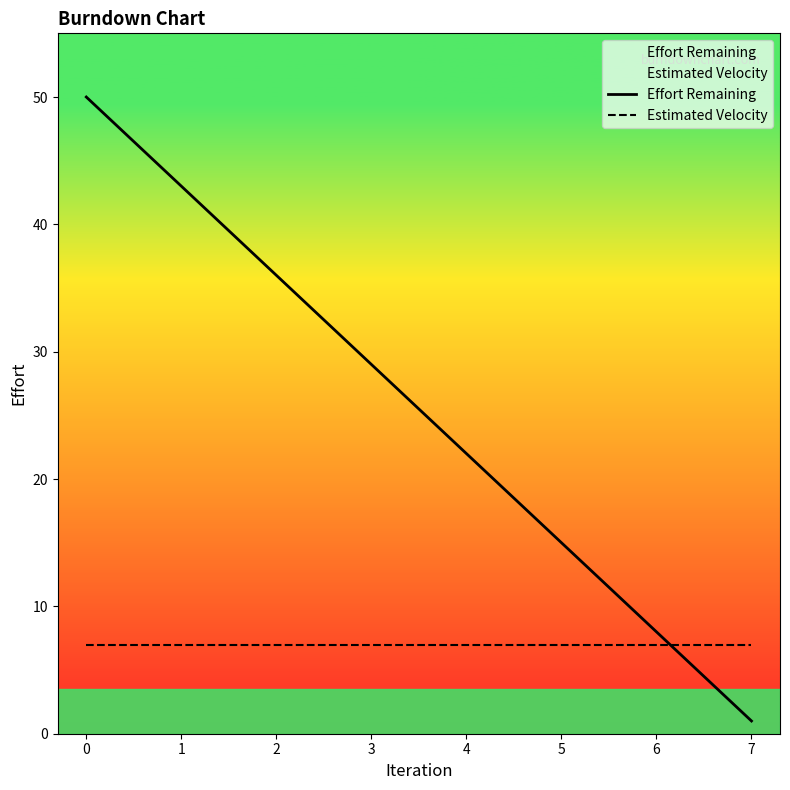

What is the sum of the Effort Remaining values at 6 and 0?

58